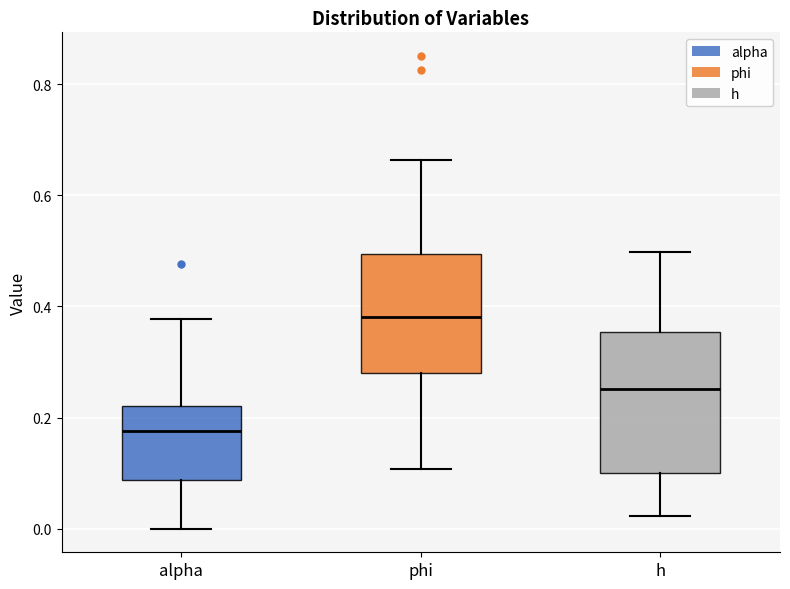

Reading left to right, read every box against the y-axis: the position of its median line, the range the box covers, and the ends of its whiskers. The values are not printed on the chart, so give them approximately, as read against the axis.

alpha: median 0.18, box 0.08 to 0.22, whiskers 0.00 to 0.38
phi: median 0.38, box 0.28 to 0.50, whiskers 0.10 to 0.66
h: median 0.26, box 0.10 to 0.36, whiskers 0.02 to 0.50